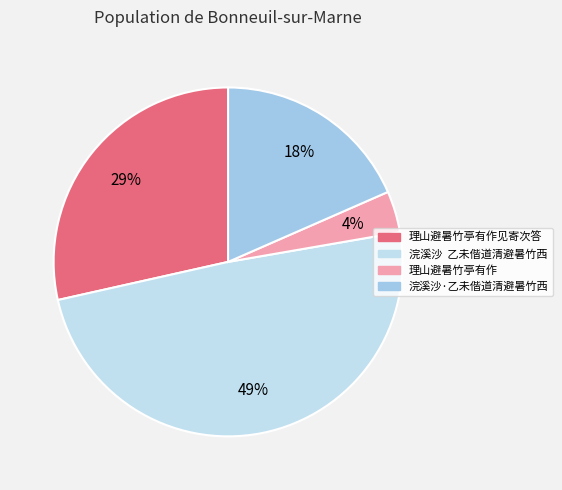

Is there any slice that represents more than half of the pie?

No